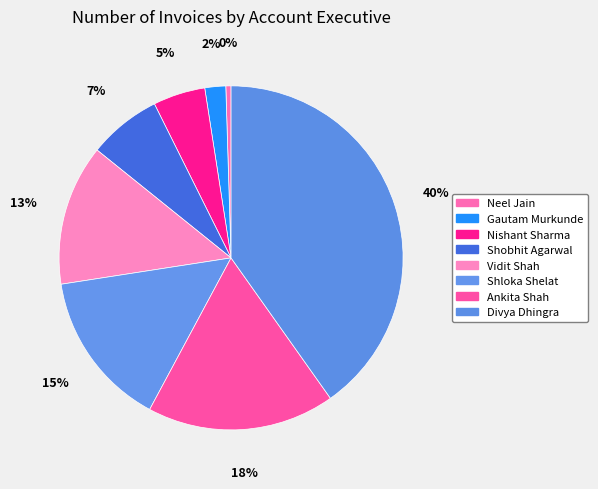

To the nearest percent, what is the average slice percentage?

12%